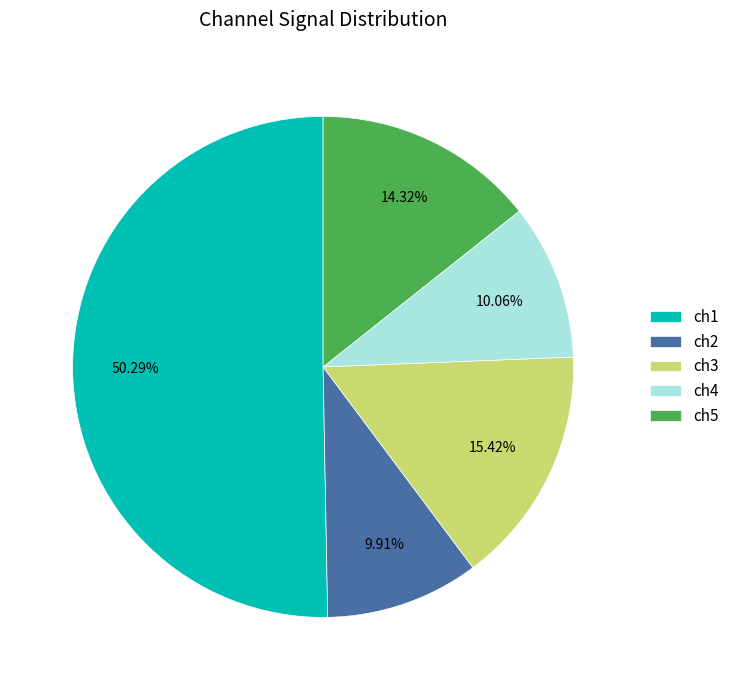

To the nearest percent, what percentage of the pie is ch2?

10%